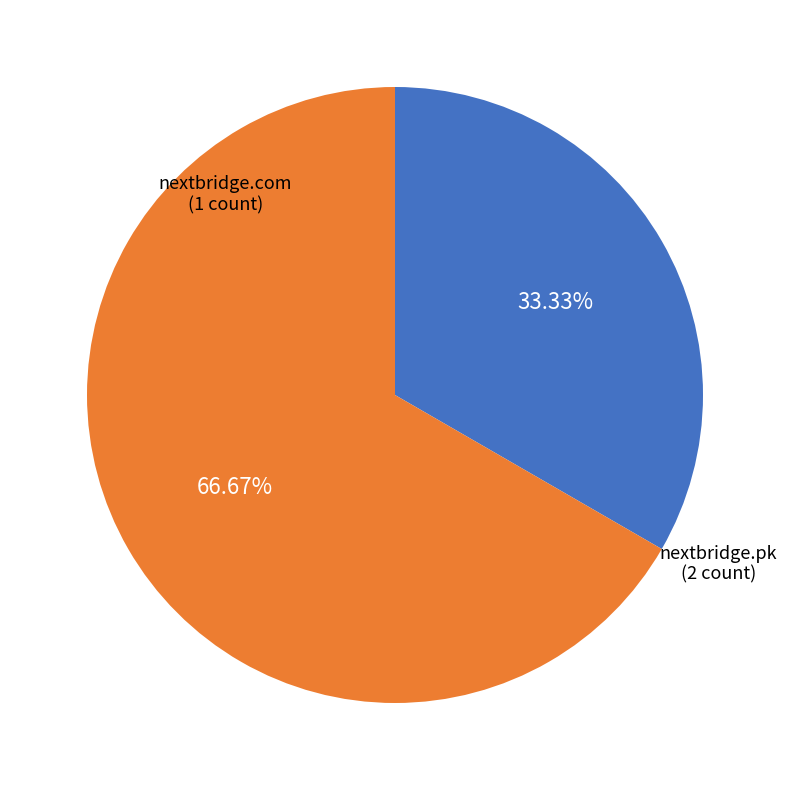

What is the majority slice?

nextbridge.pk